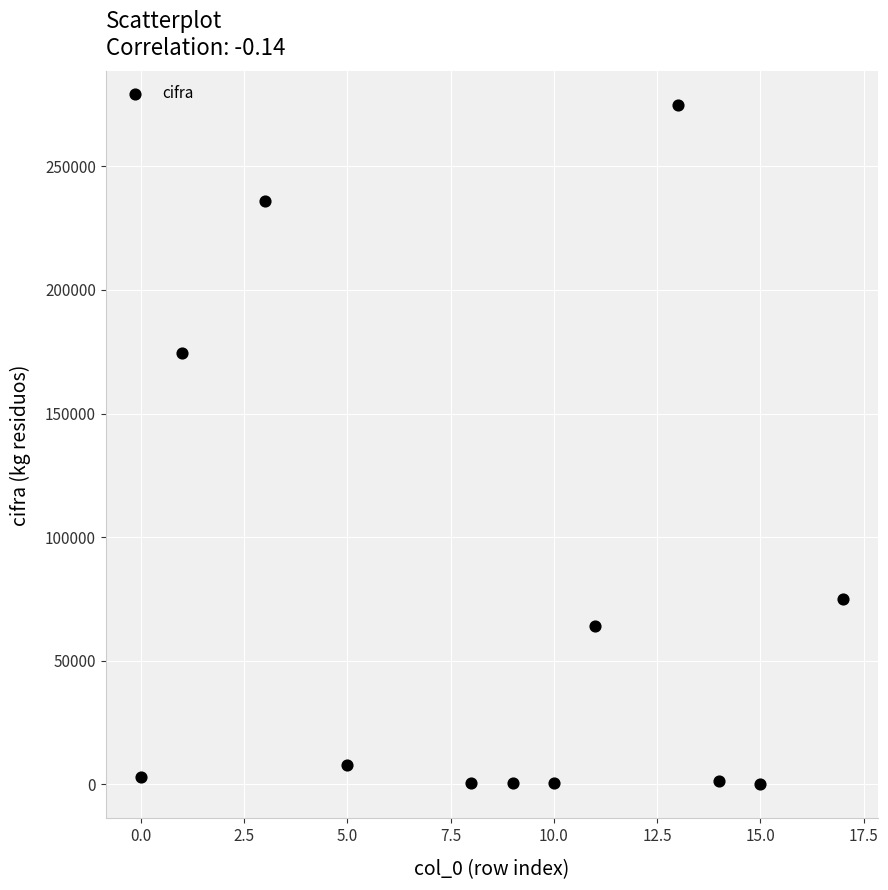

What is the average Y value?

69845.2